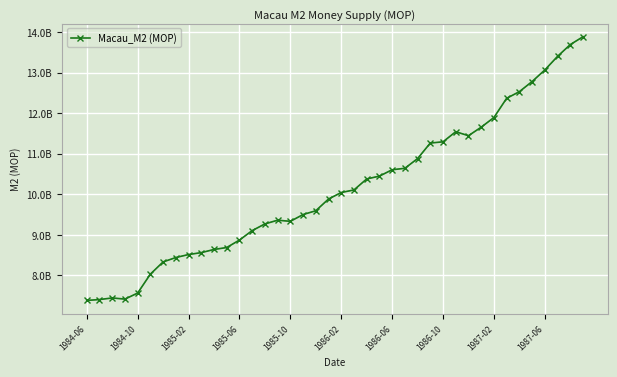

What is the sum of all values?

405206000000